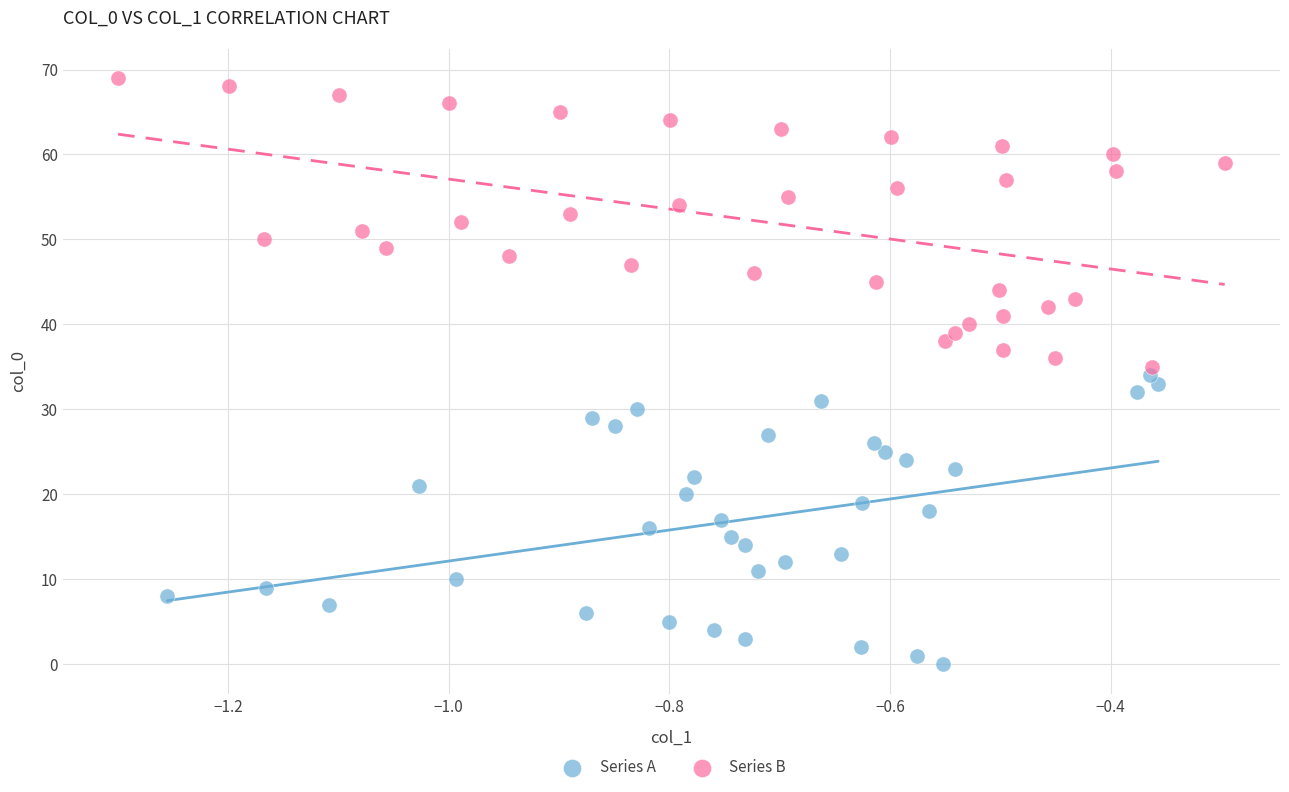

Which series contains the highest Y value?

Series B